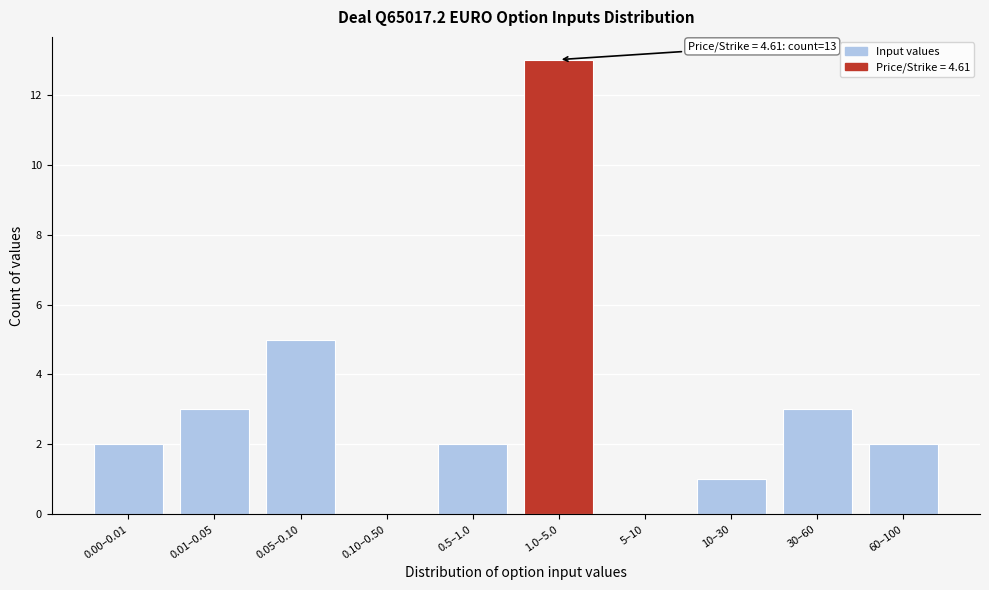

Reading left to right, extract all data points from this chart.

0.00–0.01=2	0.01–0.05=3	0.05–0.10=5	0.10–0.50=0	0.5–1.0=2	1.0–5.0=13	5–10=0	10–30=1	30–60=3	60–100=2